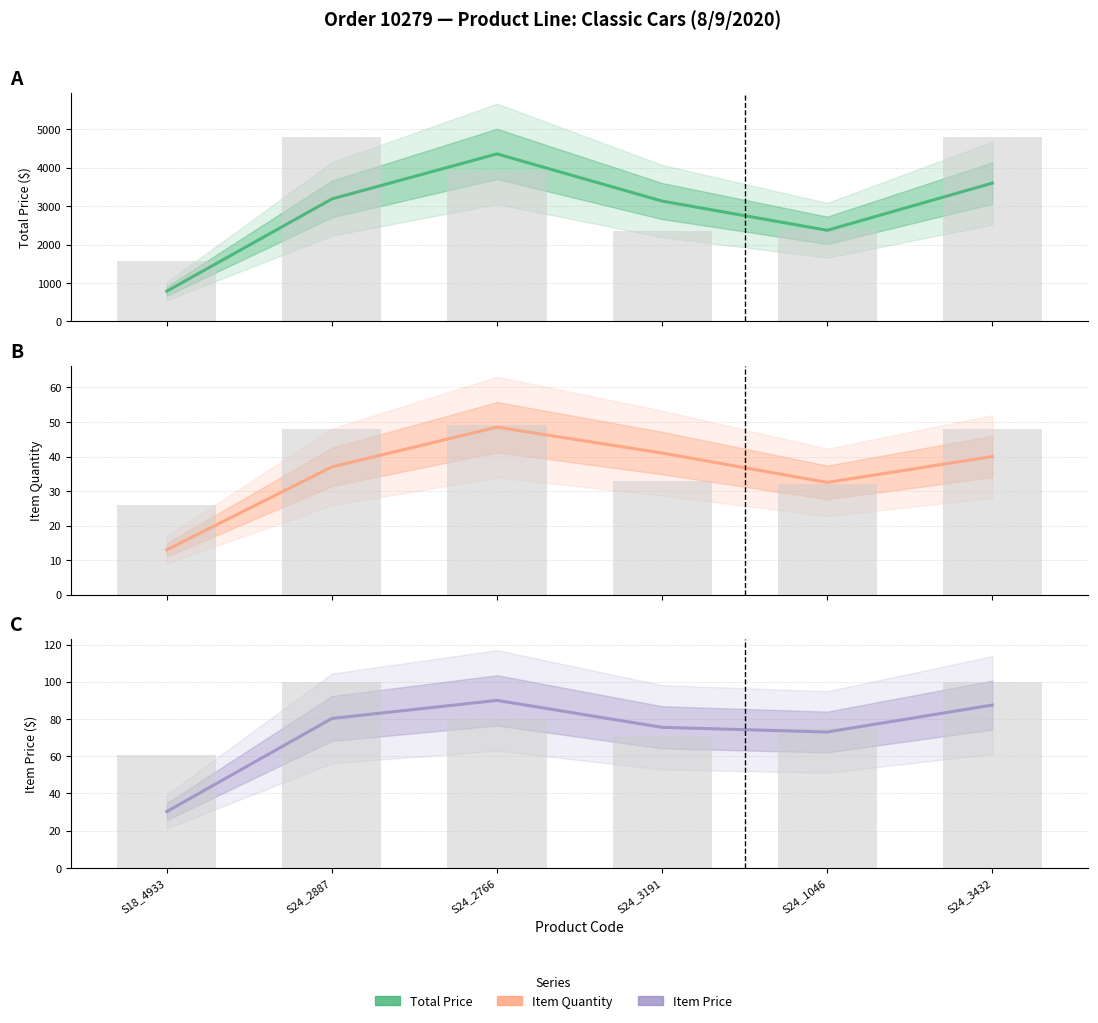

Reading left to right, list all the values displayed in this chart.

TOTAL PRICE: 787.5	3187.5	4359.3	3131.8	2371.8	3599.4
TOTAL PRICE (raw): 1575.1	4800.0	3918.5	2345.0	2398.7	4800.0
ITEM QUANTITY: 13.0	37.0	48.5	41.0	32.5	40.0
ITEM QUANTITY (raw): 26.0	48.0	49.0	33.0	32.0	48.0
ITEM PRICE: 30.3	80.3	90.0	75.5	73.0	87.5
ITEM PRICE (raw): 60.6	100.0	80.0	71.1	75.0	100.0